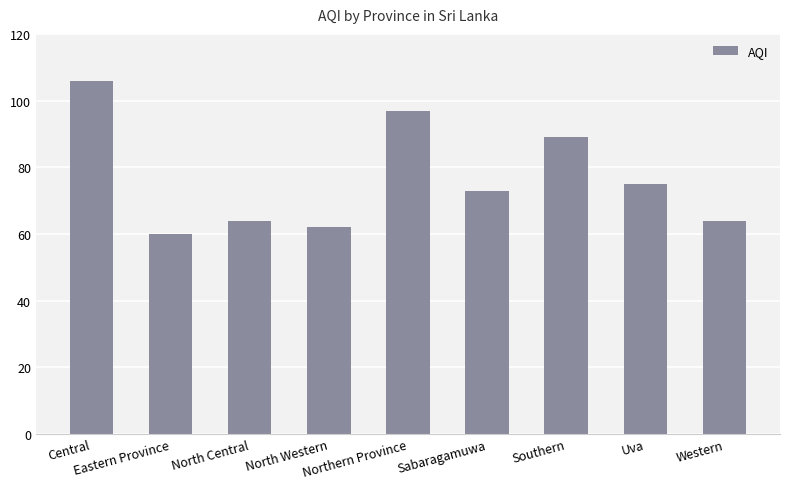

How many values are below 73?

4